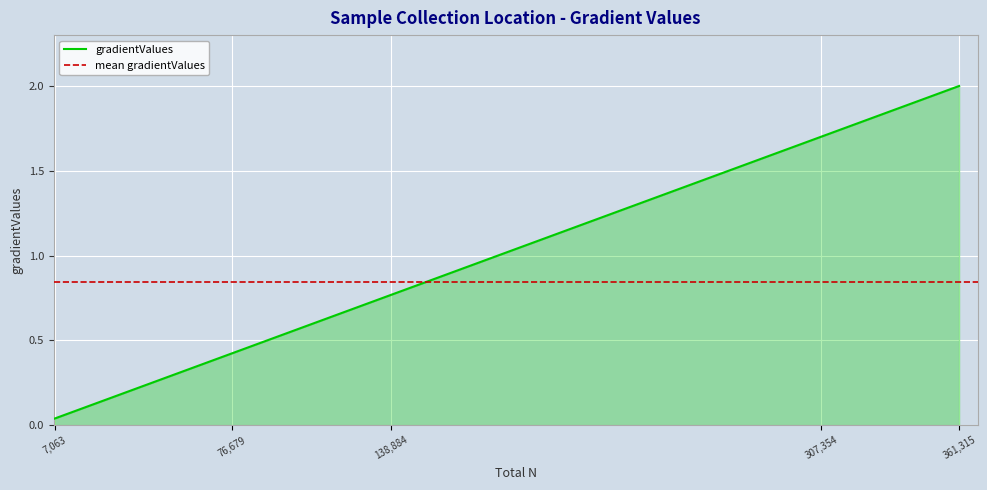

What is the difference between the maximum and second lowest values?

1.6